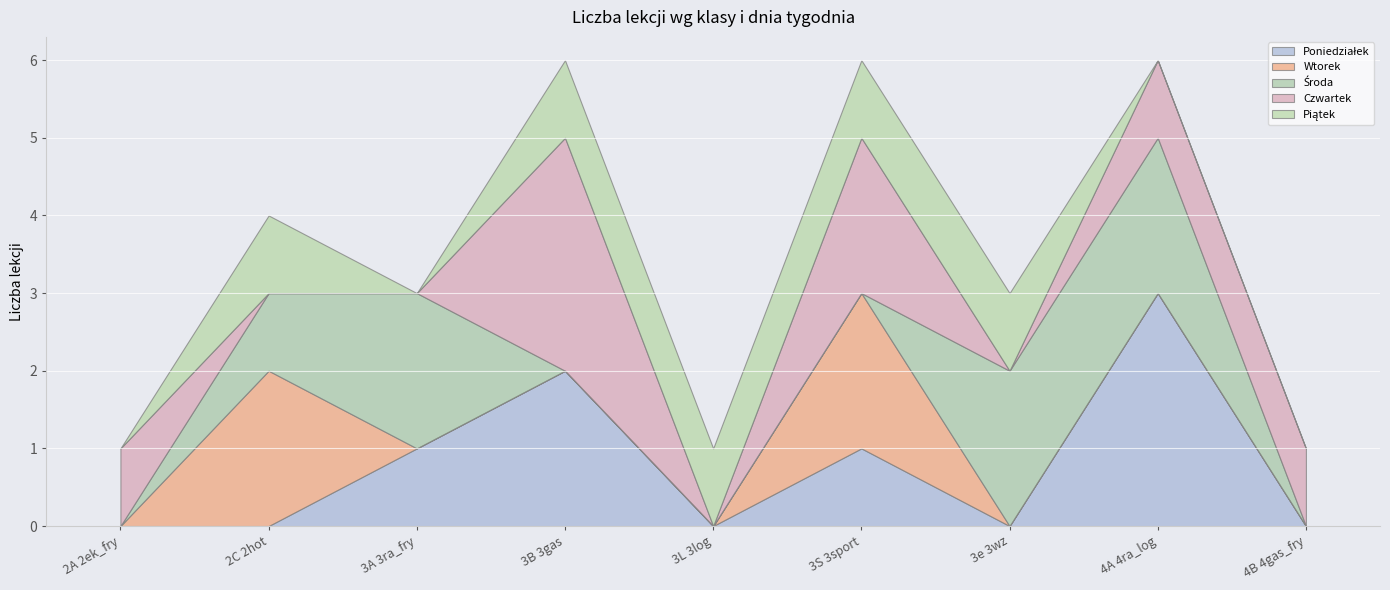

What position from the right is 2C 2hot?

8